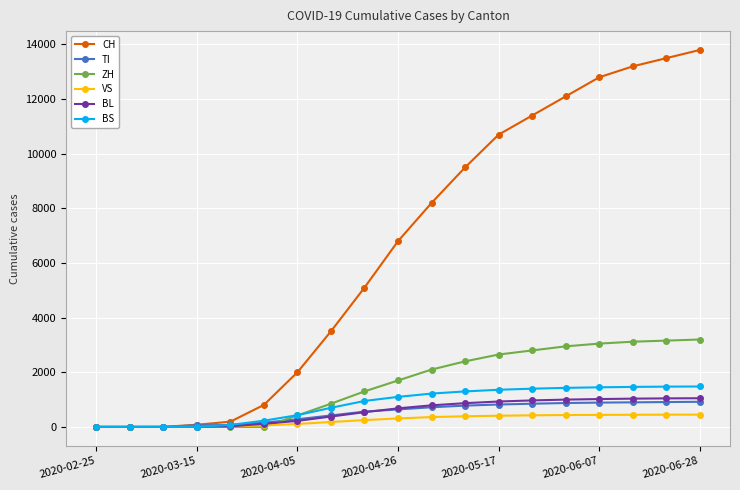

What is the maximum value for VS?

450